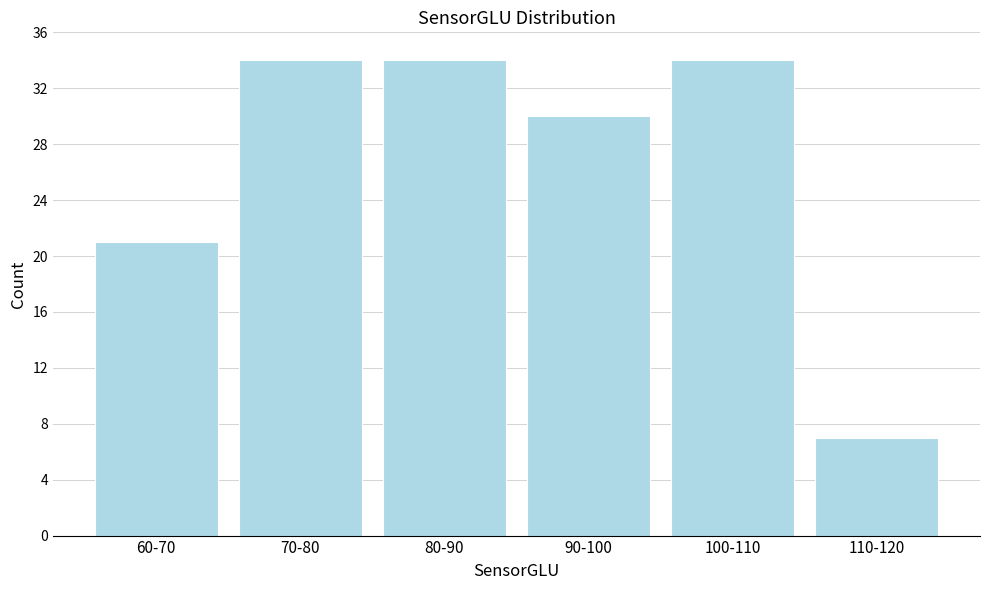

Reading left to right, transcribe all the data shown in this chart.

60-70=21	70-80=34	80-90=34	90-100=30	100-110=34	110-120=7